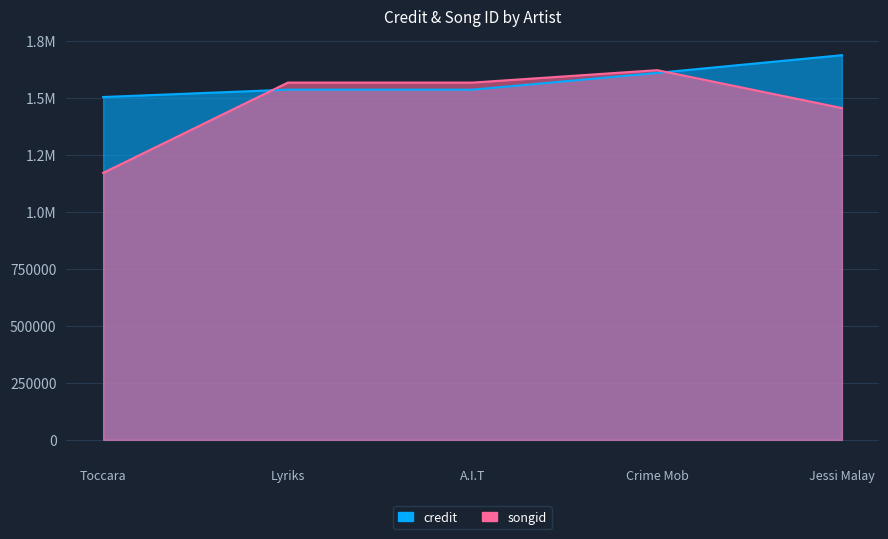

At which label does songid reach its minimum?

Toccara